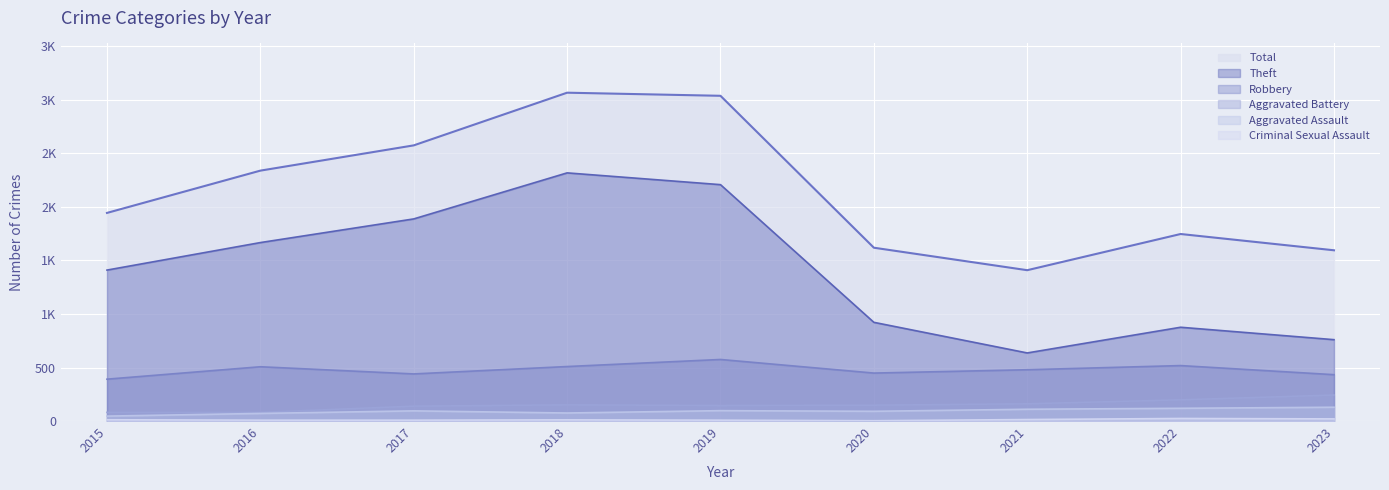

What is the spread (max minus min) of values at 2023?

1575